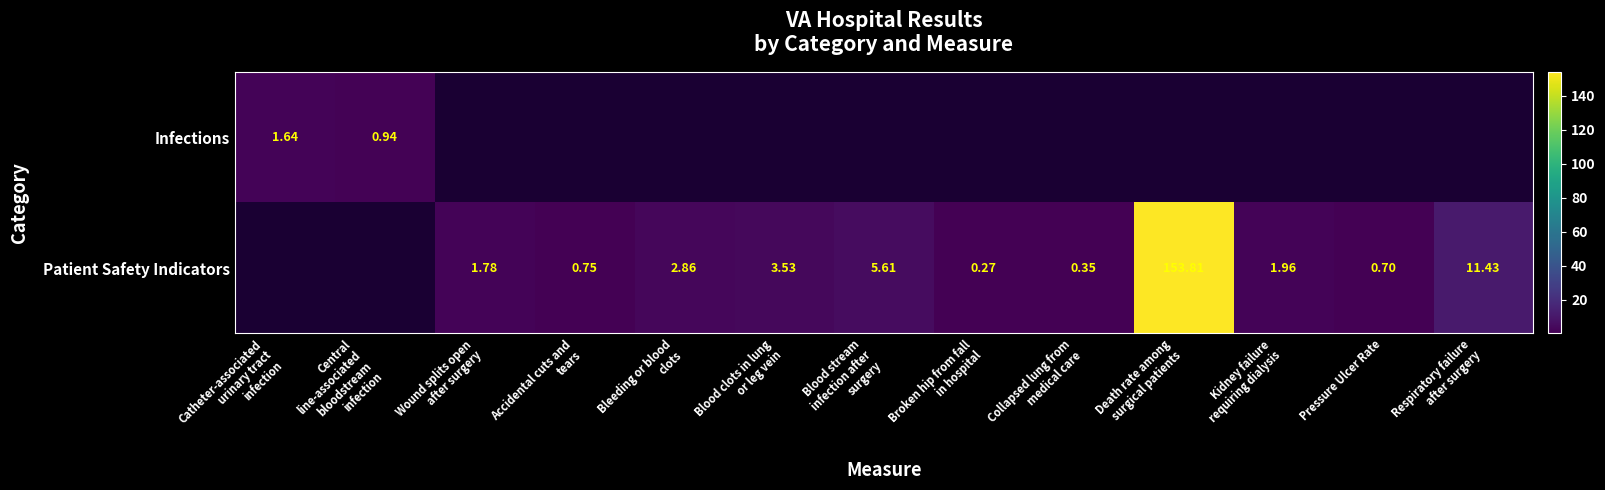

True or false: Patient Safety Indicators has a value of 0.7 at Pressure Ulcer Rate.

True